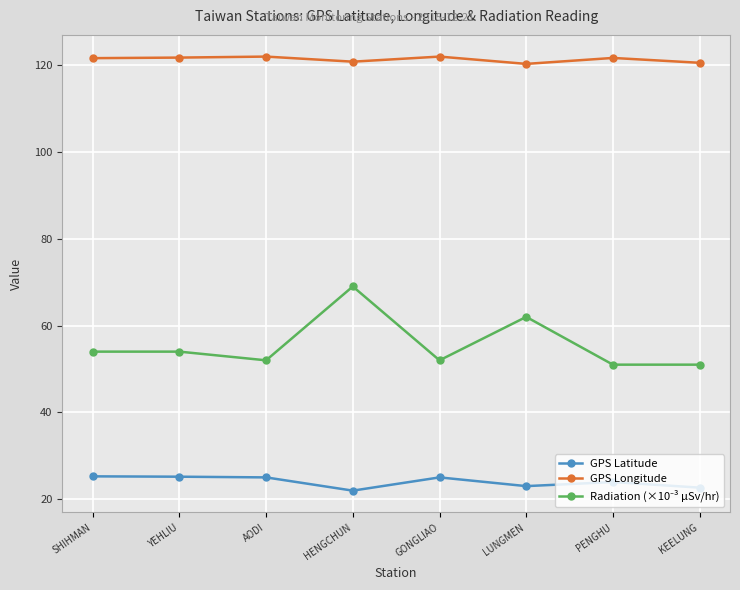

What is the sum of the GPS Latitude values at YEHLIU and KEELUNG?

47.9